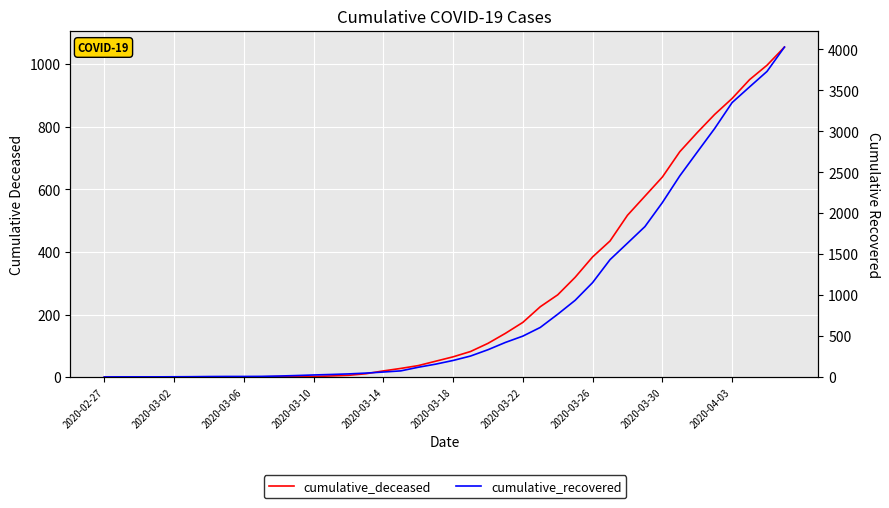

Is it true that cumulative_recovered equals 597 at 2020-03-30?

False